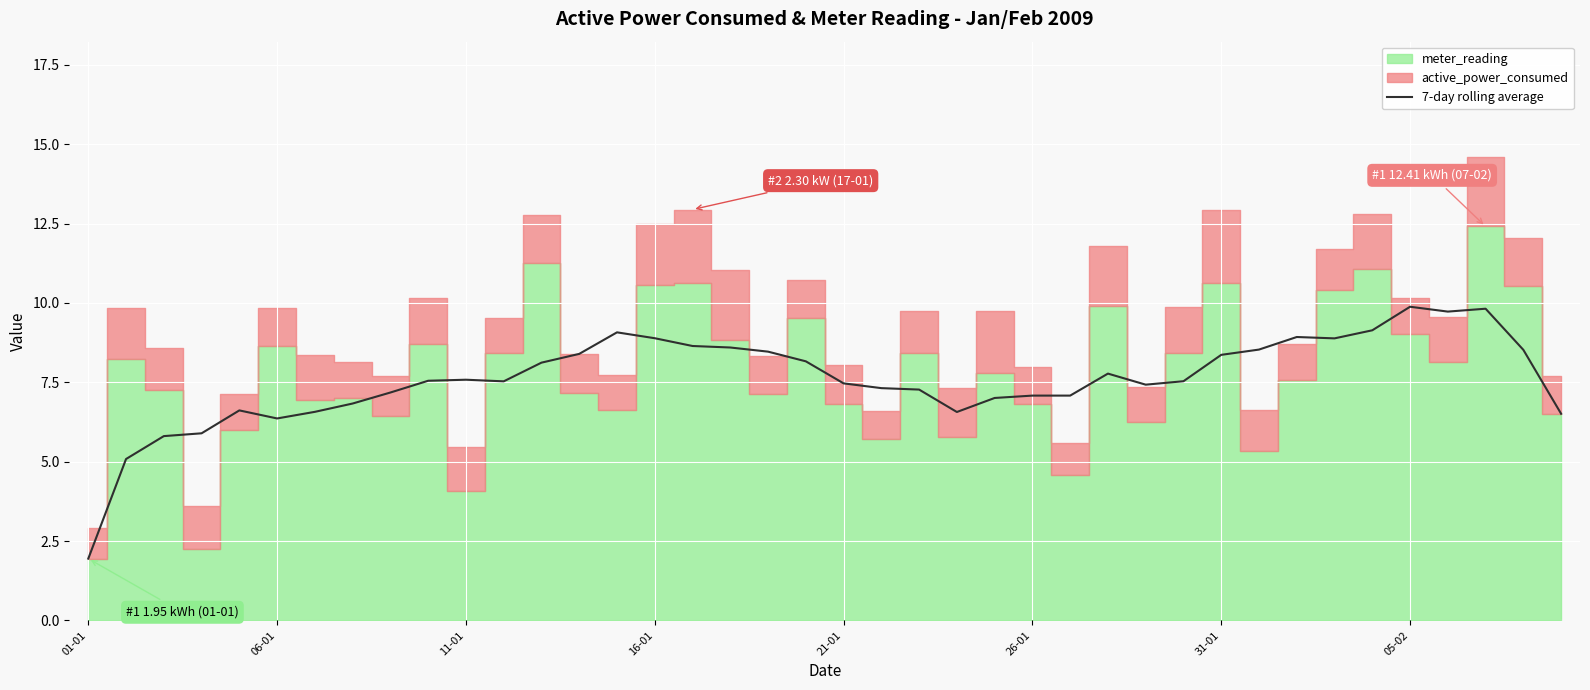

How many lines are shown in the chart?

1